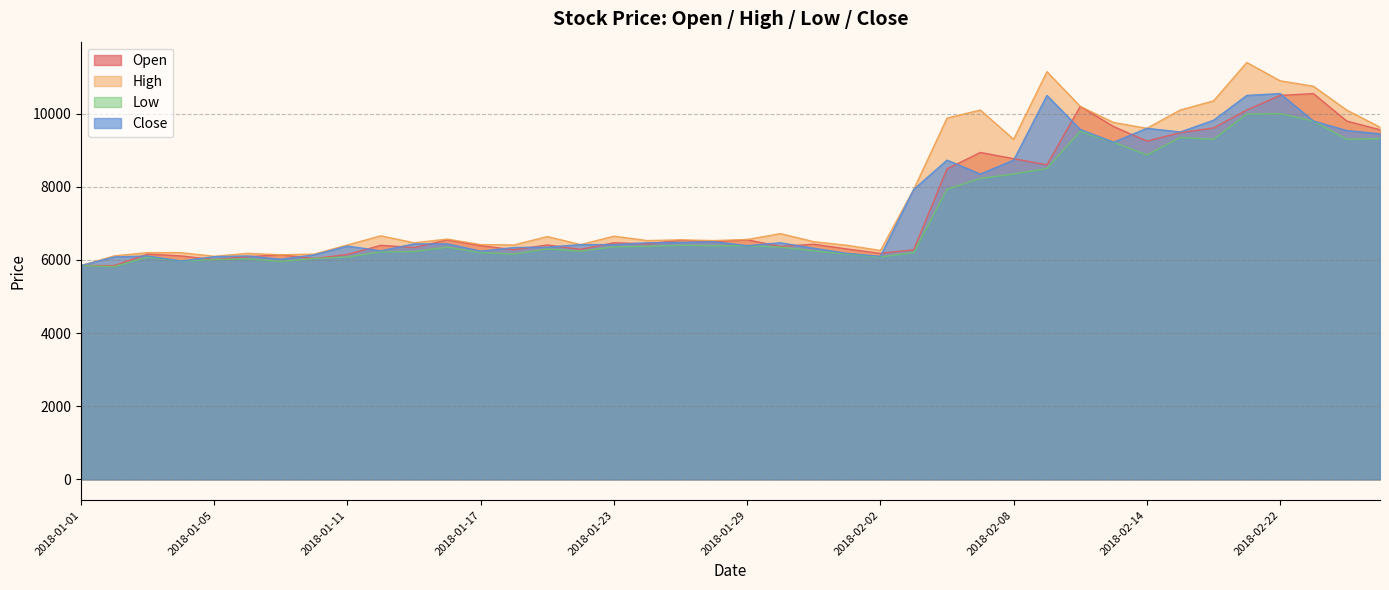

Is the value of Low at 2018-02-08 greater than the value of High at 2018-02-02?

Yes